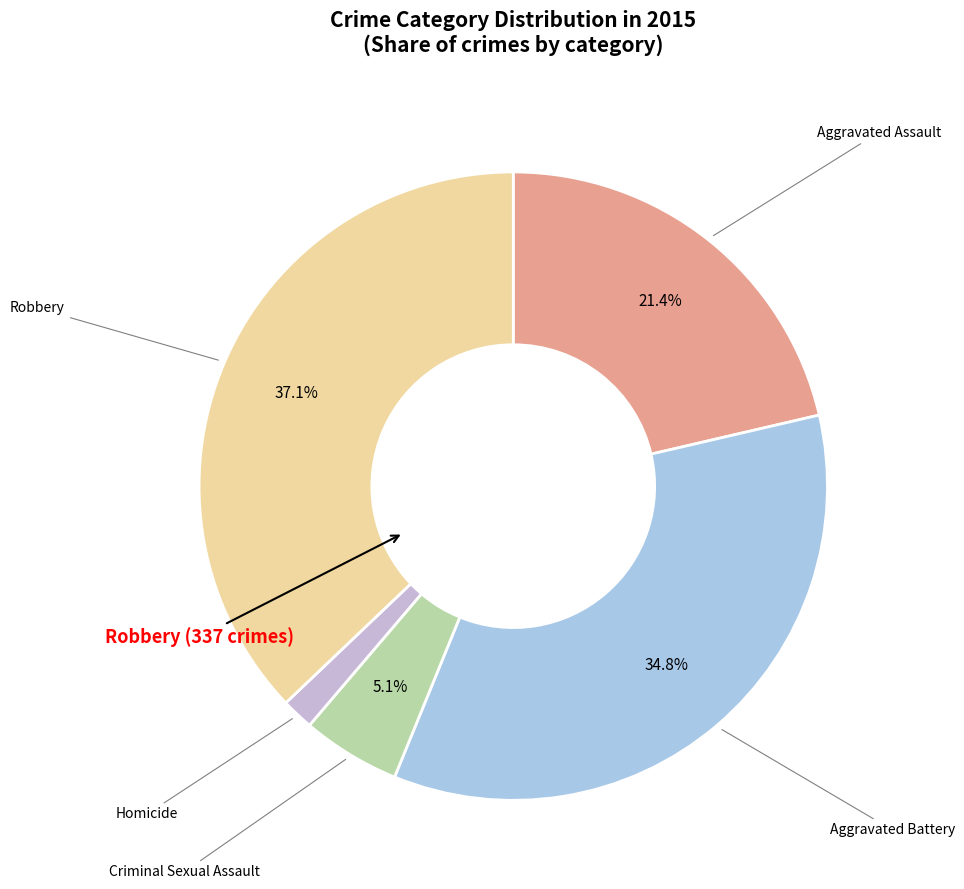

How many slices are in this pie chart?

5